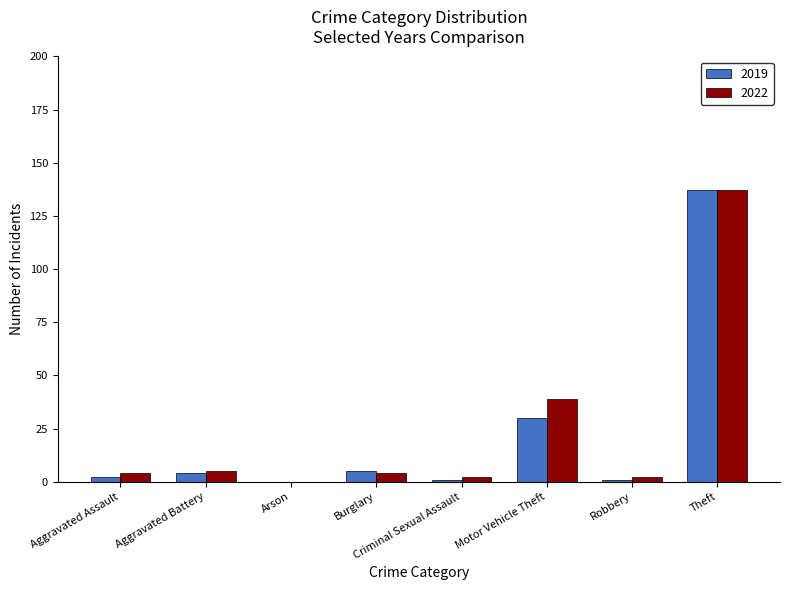

The 2022 series shows 0 at Arson. True or false?

True